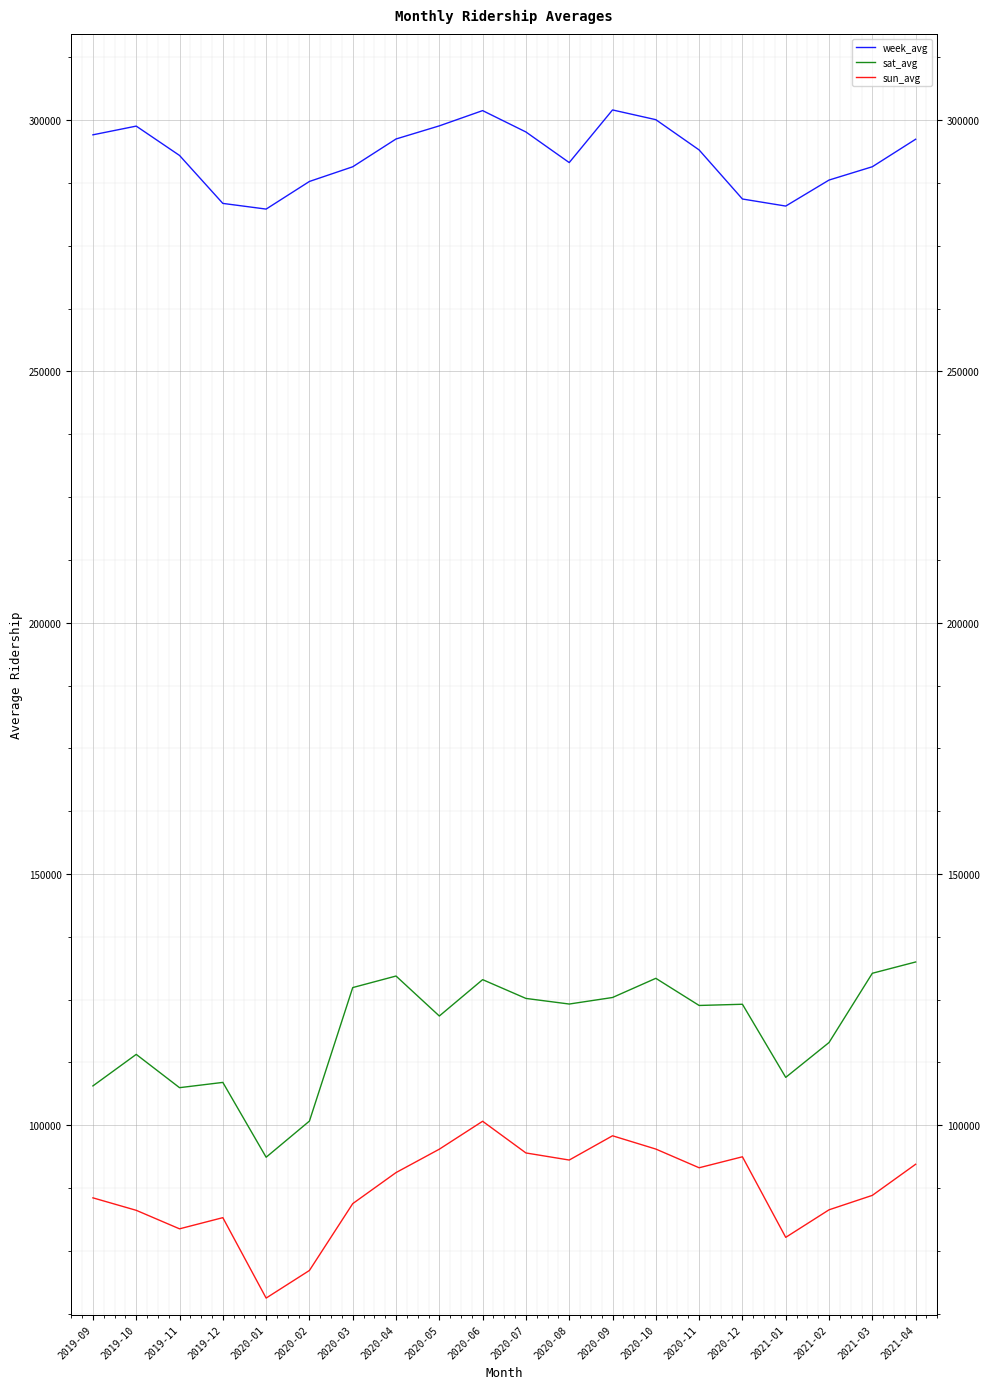

How many lines are shown in the chart?

3